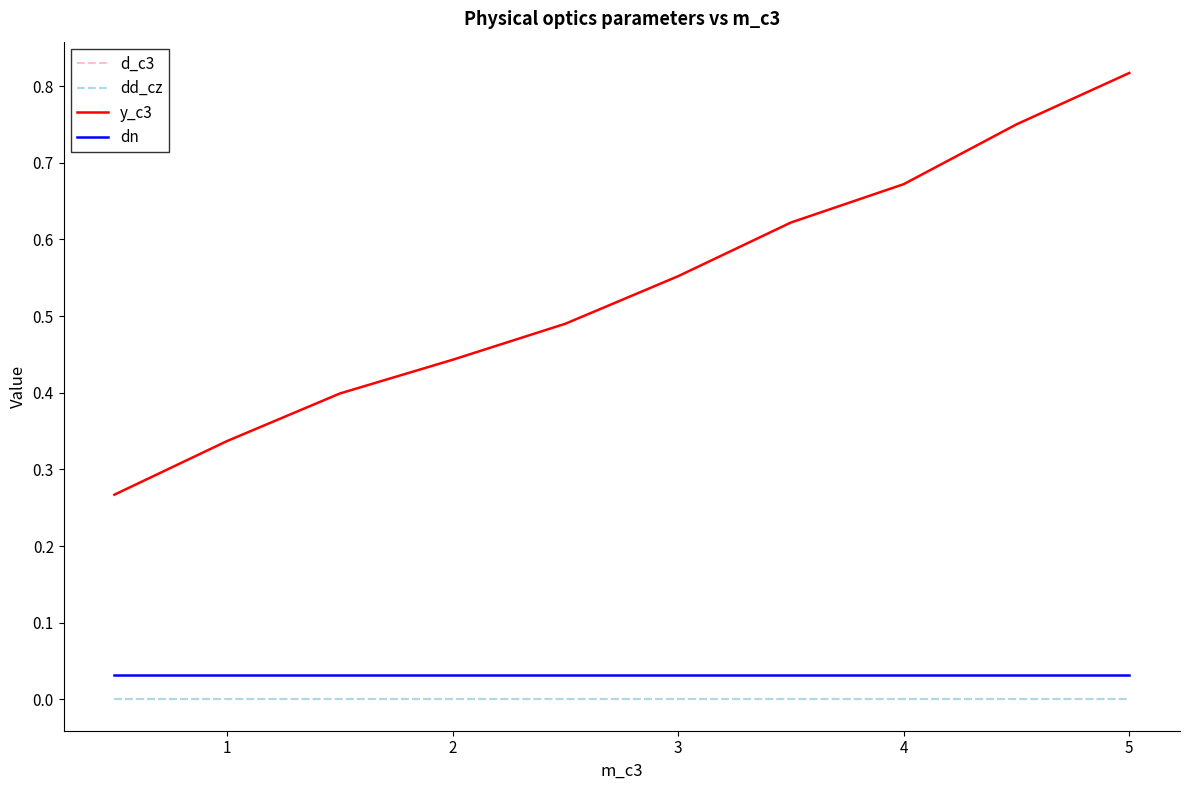

True or false: dd_cz and d_c3 cross at least once.

False